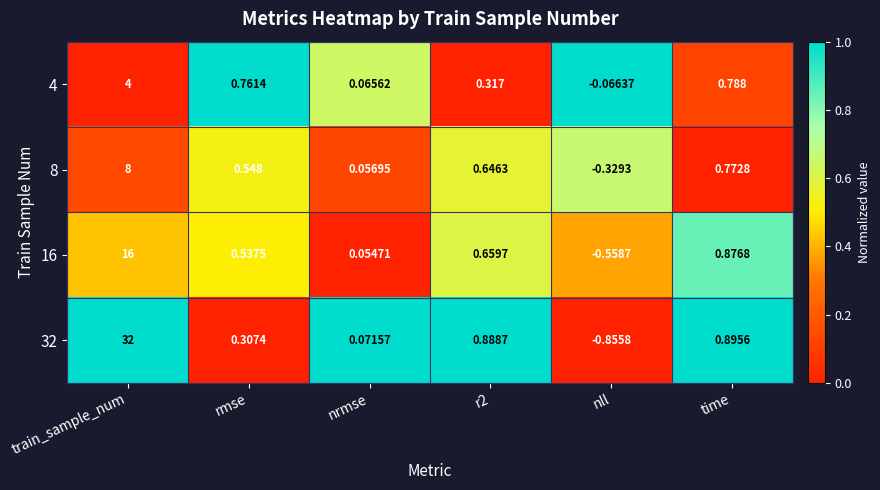

At which label does 8 first exceed 0?

train_sample_num